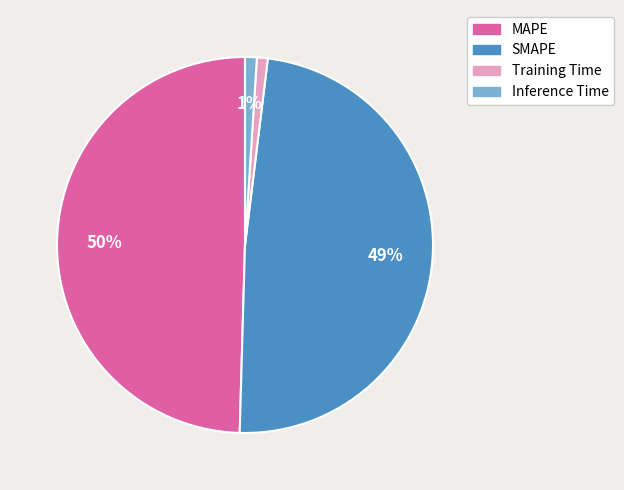

To the nearest percent, what is the difference between the Inference Time and MAPE slice percentages?

49%